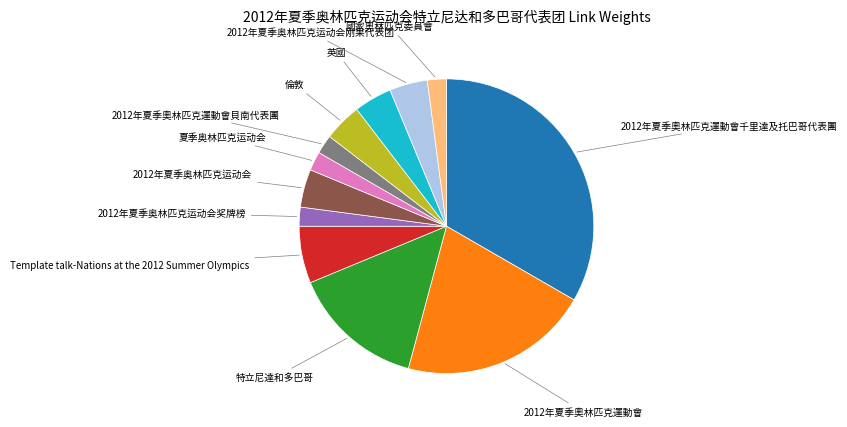

Is there a majority slice in this chart?

No